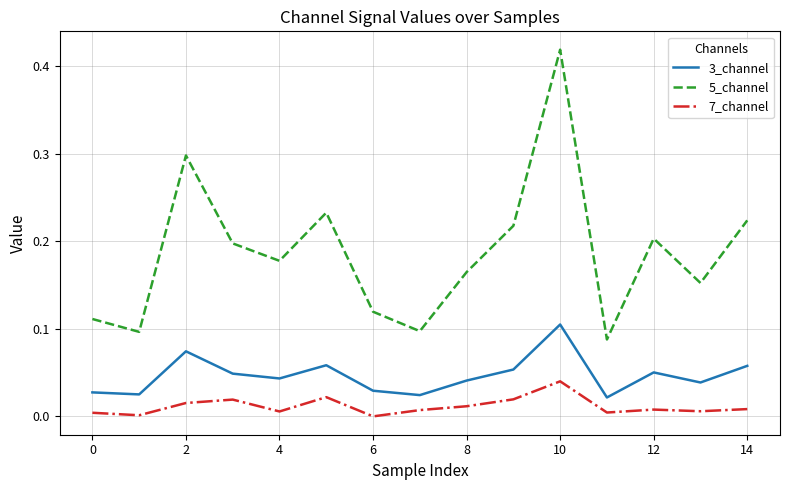

Which series has the largest total across all categories?

5_channel